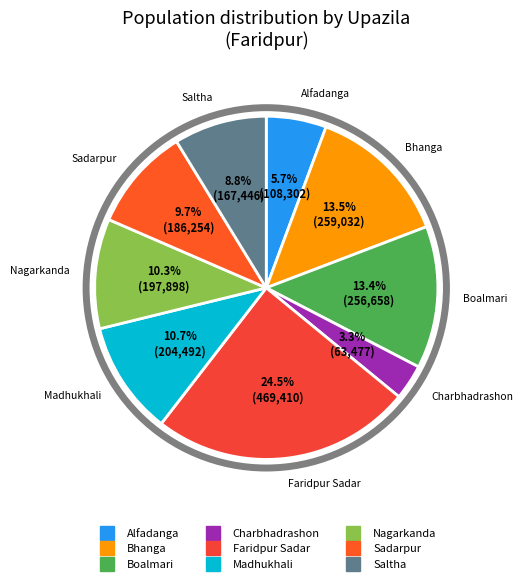

Count the number of slices in the pie.

9